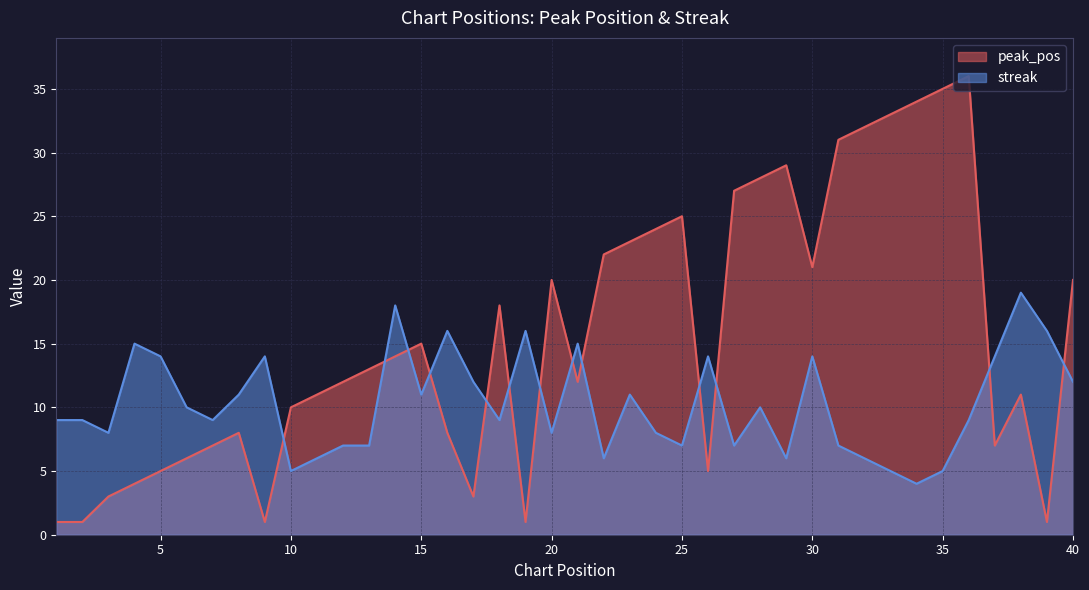

Reading left to right, what are all the values shown in this chart?

peak_pos: 1=1	2=1	3=3	4=4	5=5	6=6	7=7	8=8	9=1	10=10	11=11	12=12	13=13	14=14	15=15	16=8	17=3	18=18	19=1	20=20	21=12	22=22	23=23	24=24	25=25	26=5	27=27	28=28	29=29	30=21	31=31	32=32	33=33	34=34	35=35	36=36	37=7	38=11	39=1	40=20
streak: 1=9	2=9	3=8	4=15	5=14	6=10	7=9	8=11	9=14	10=5	11=6	12=7	13=7	14=18	15=11	16=16	17=12	18=9	19=16	20=8	21=15	22=6	23=11	24=8	25=7	26=14	27=7	28=10	29=6	30=14	31=7	32=6	33=5	34=4	35=5	36=9	37=14	38=19	39=16	40=12